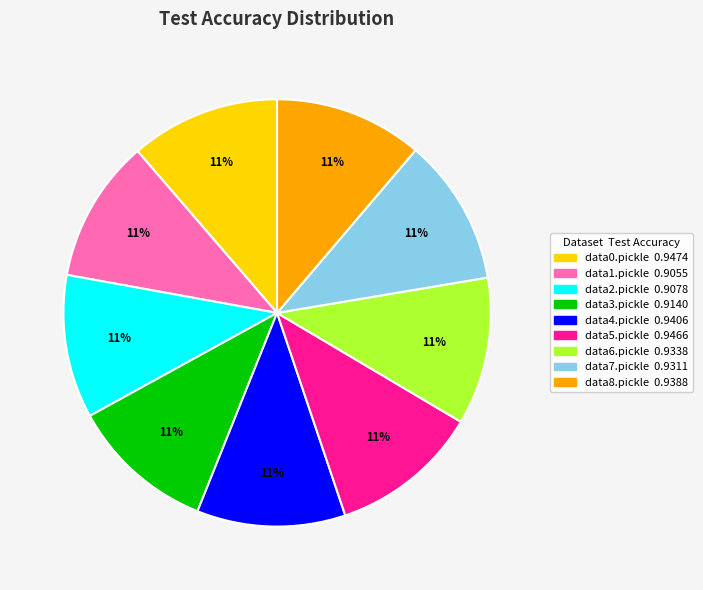

To the nearest percent, what is the average slice percentage?

11%